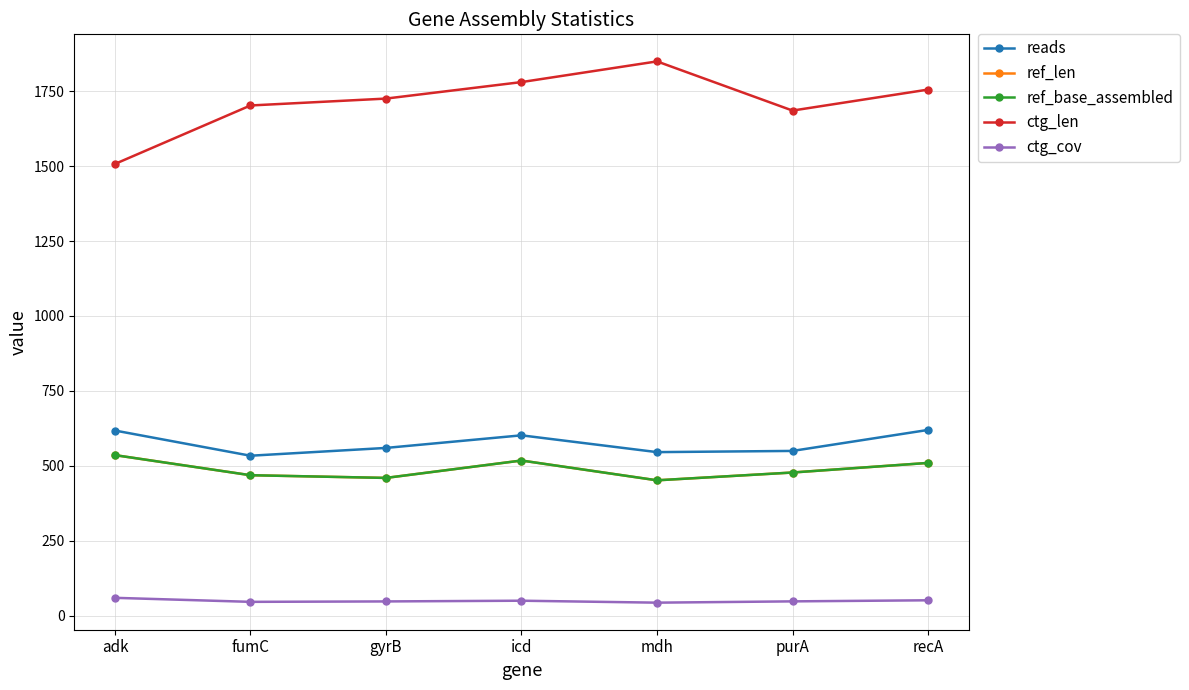

True or false: ref_base_assembled and ctg_cov cross at least once.

False